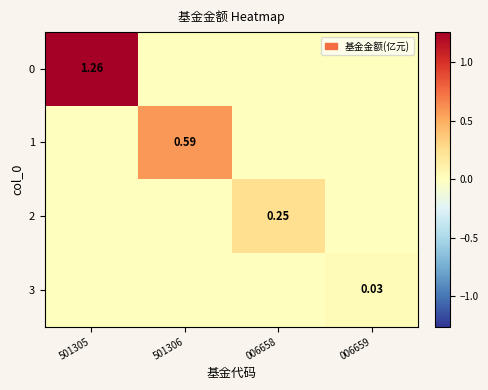

Rank the series at 006658 from highest to lowest value.

2, 0, 1, 3